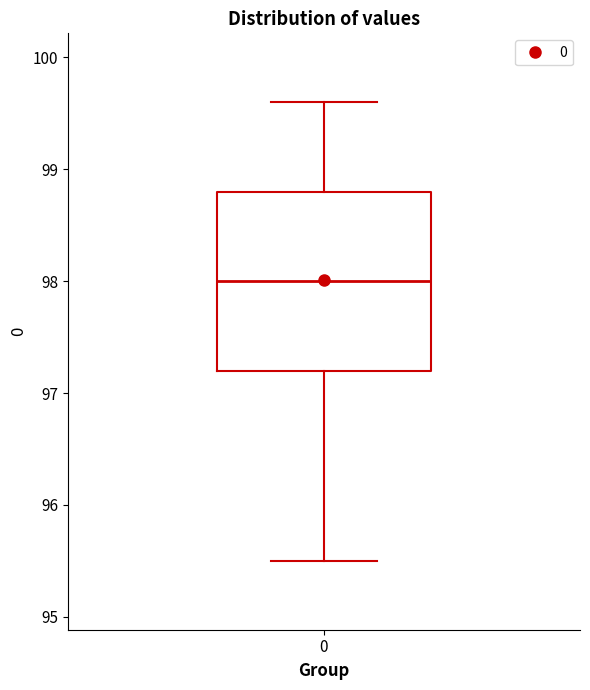

Read this box plot against the y-axis: the position of the median line, the range covered by the box, and the ends of both whiskers. The values are not printed on the chart, so give them approximately, as read against the axis.

median 98.0, box 97.2 to 98.8, whiskers 95.5 to 99.6